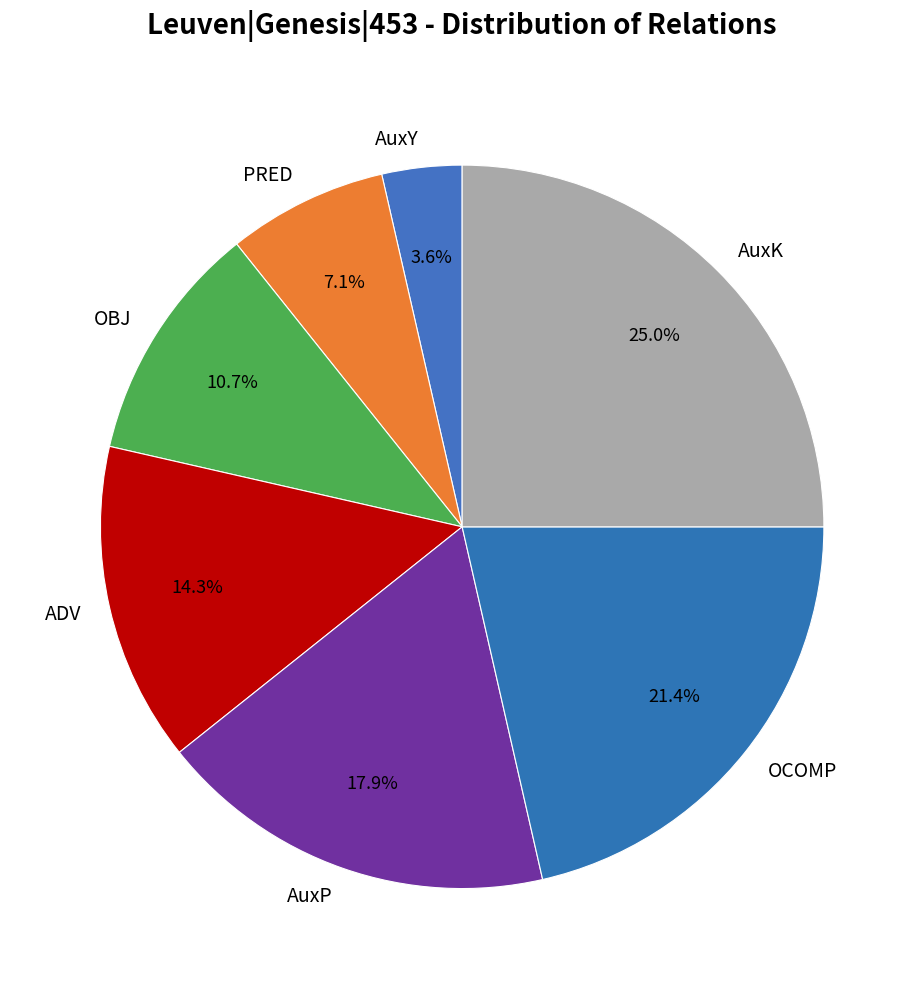

Which has a higher value, ADV or PRED?

ADV